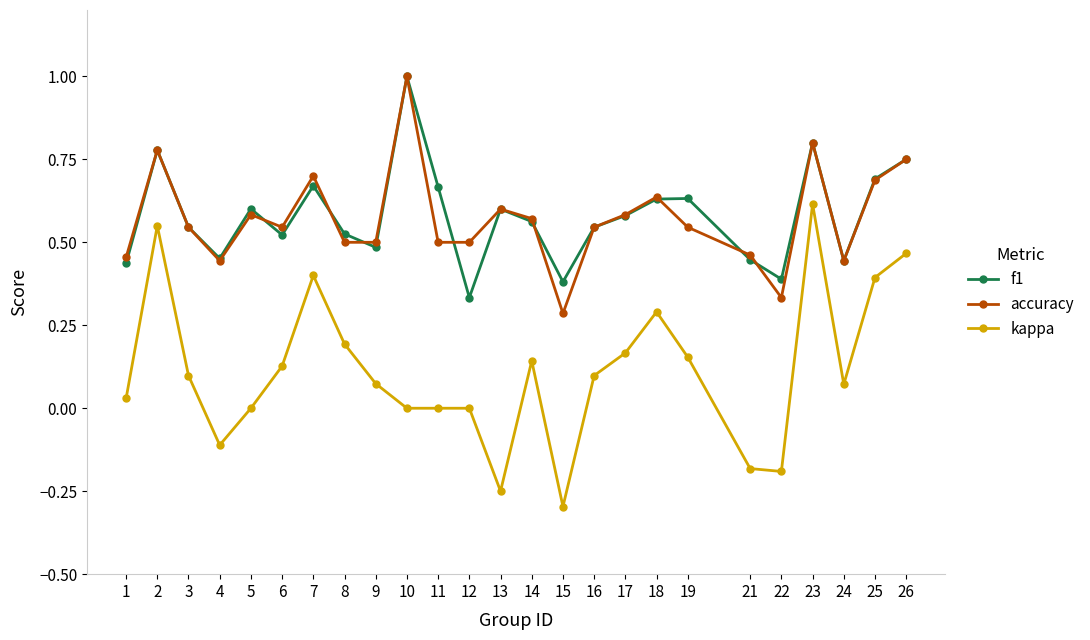

In accuracy, how many points are higher than both neighbors (excluding endpoints)?

7